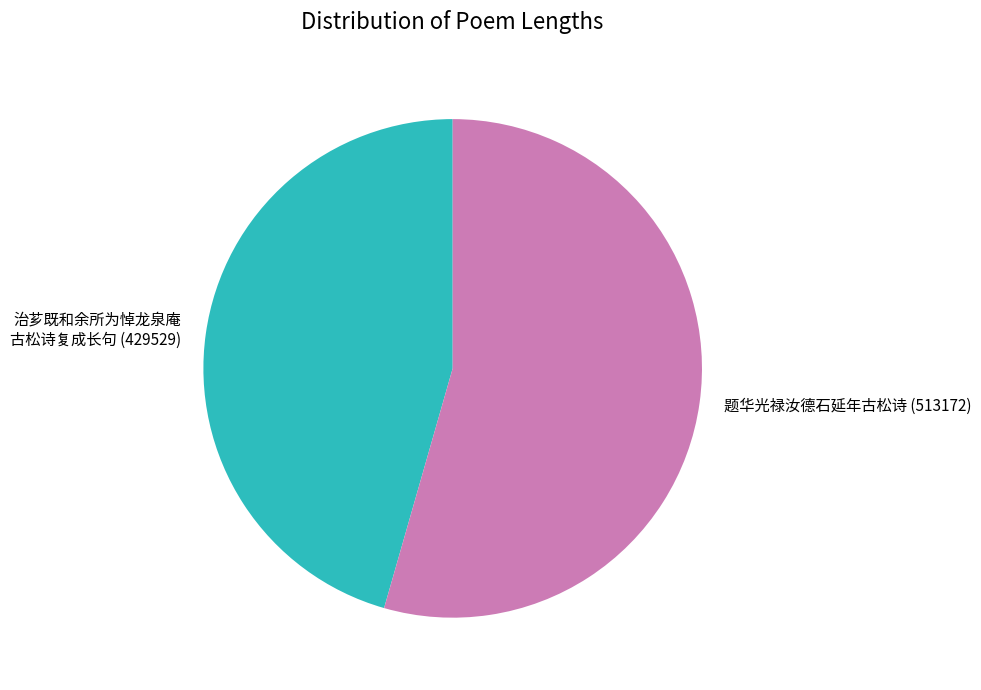

Is there a majority slice in this chart?

Yes